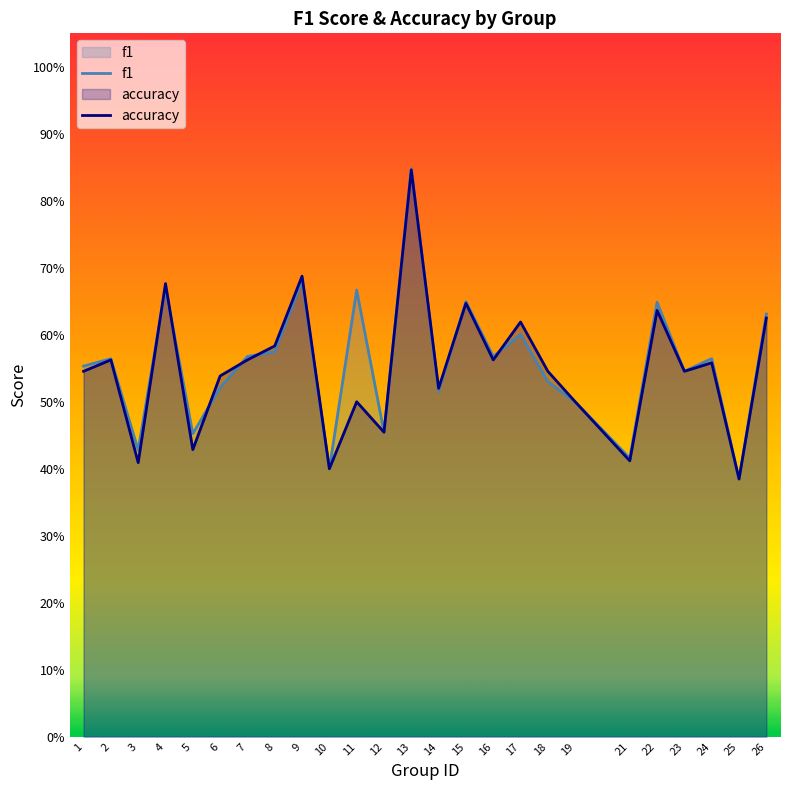

How many distinct data groups are displayed?

2